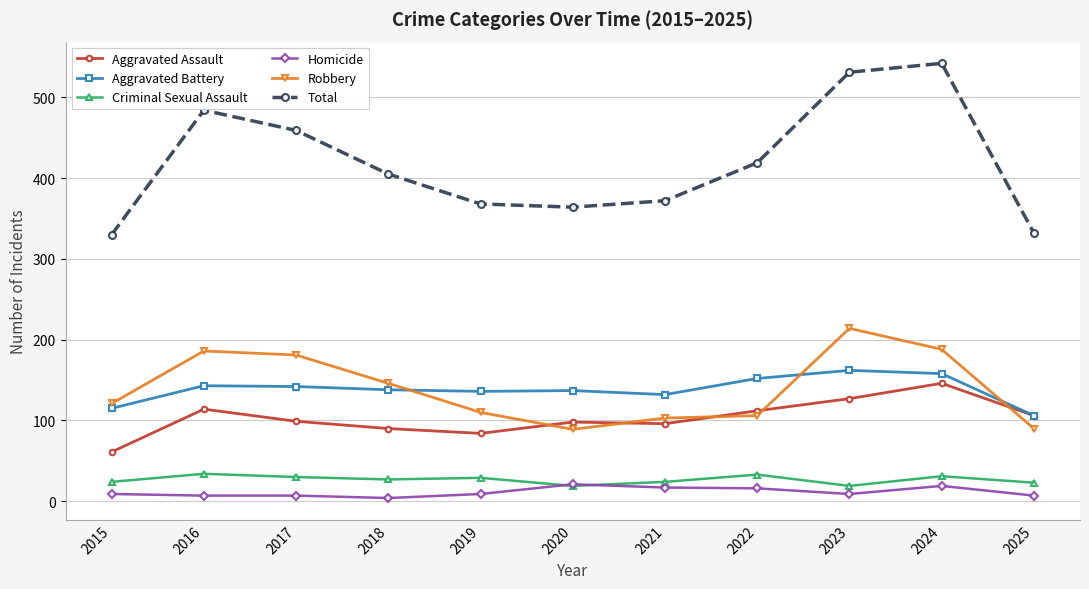

Where is the first local maximum for Robbery?

2016